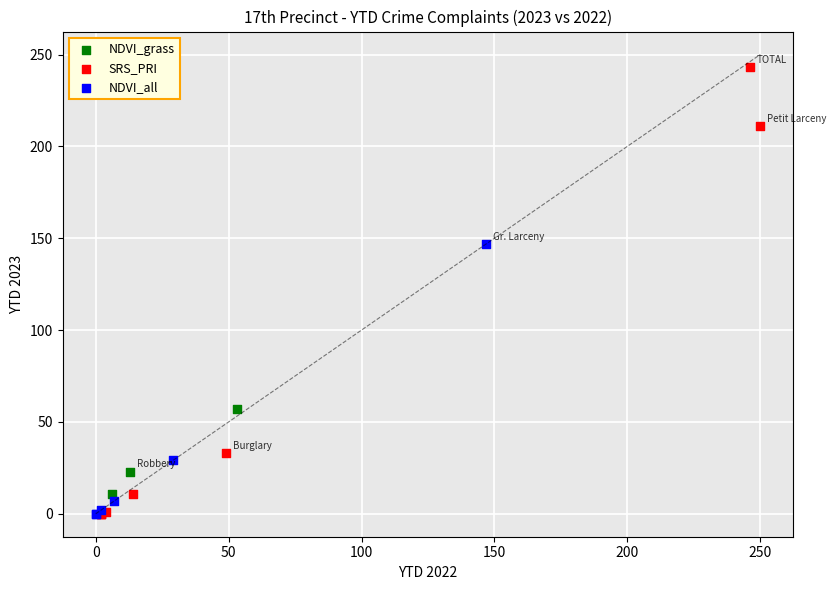

Which series has the widest spread of Y values?

SRS_PRI